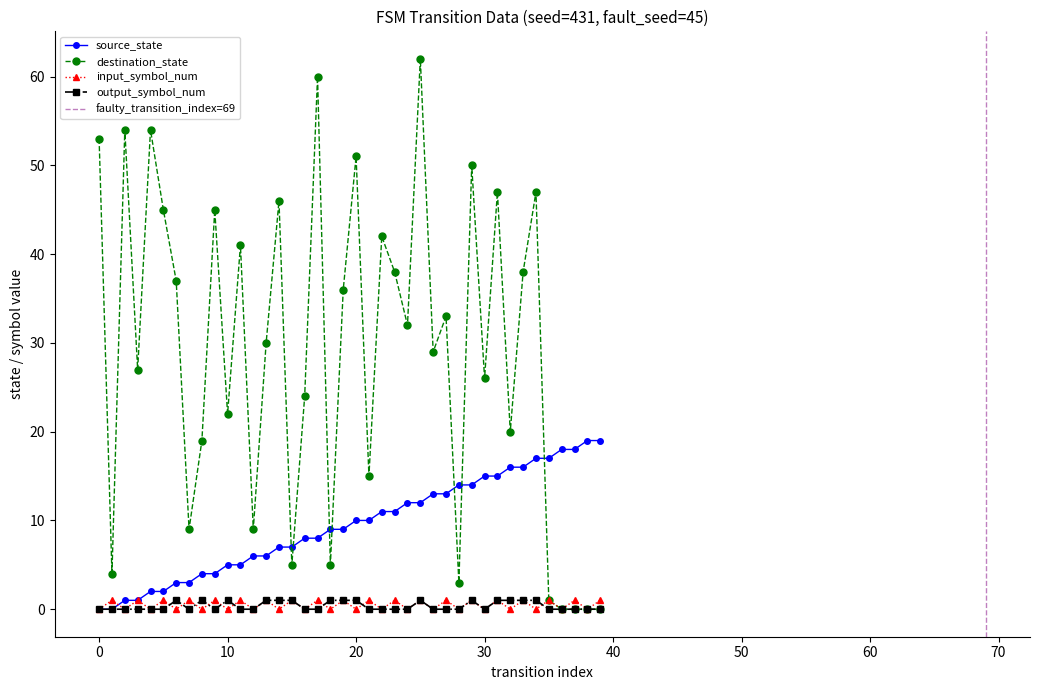

Which category has the highest value in the source_state series?

38